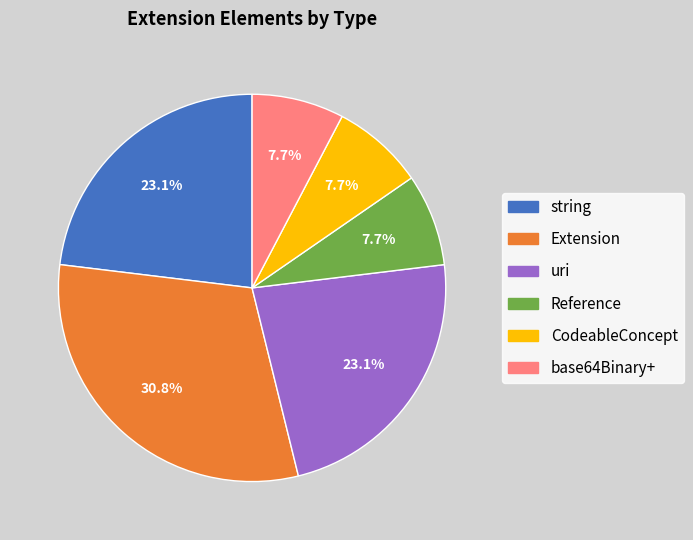

Does any single category account for the majority?

No